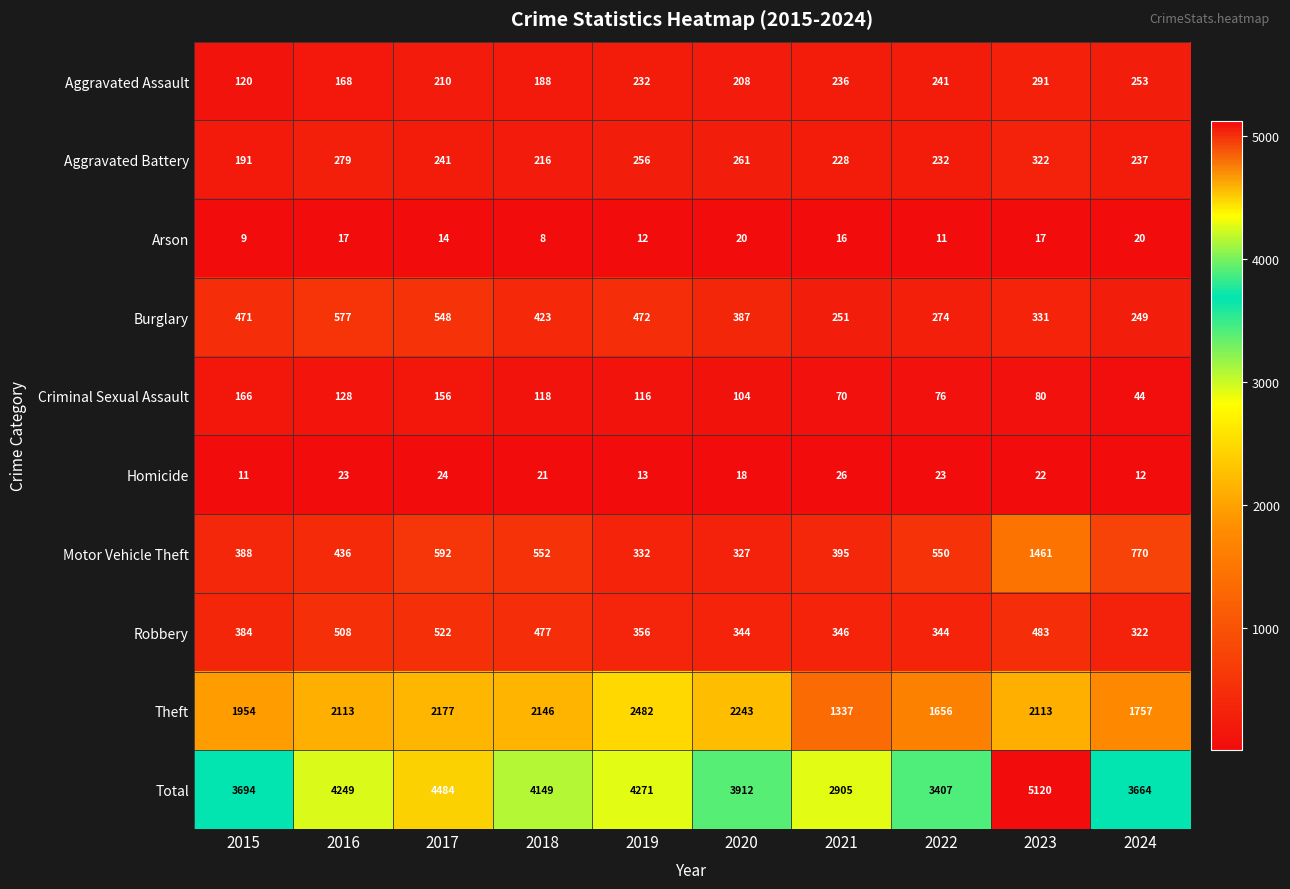

The Theft series shows 938 at 2017. True or false?

False